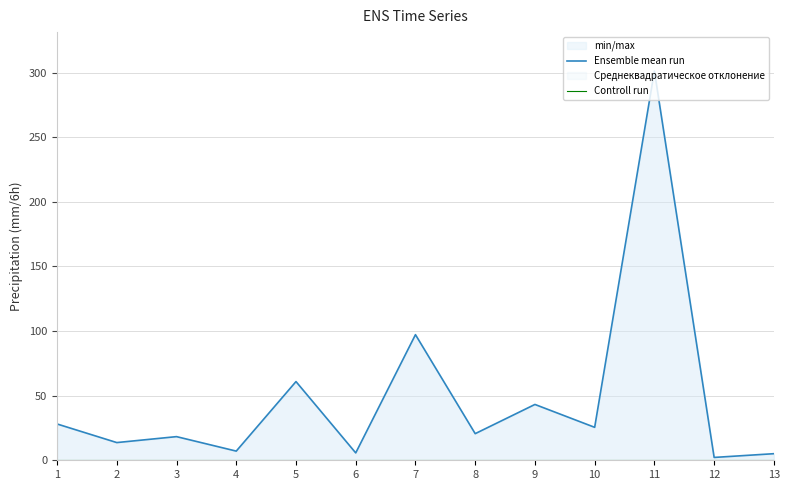

True or false: Controll run and Ensemble mean run cross at least once.

False